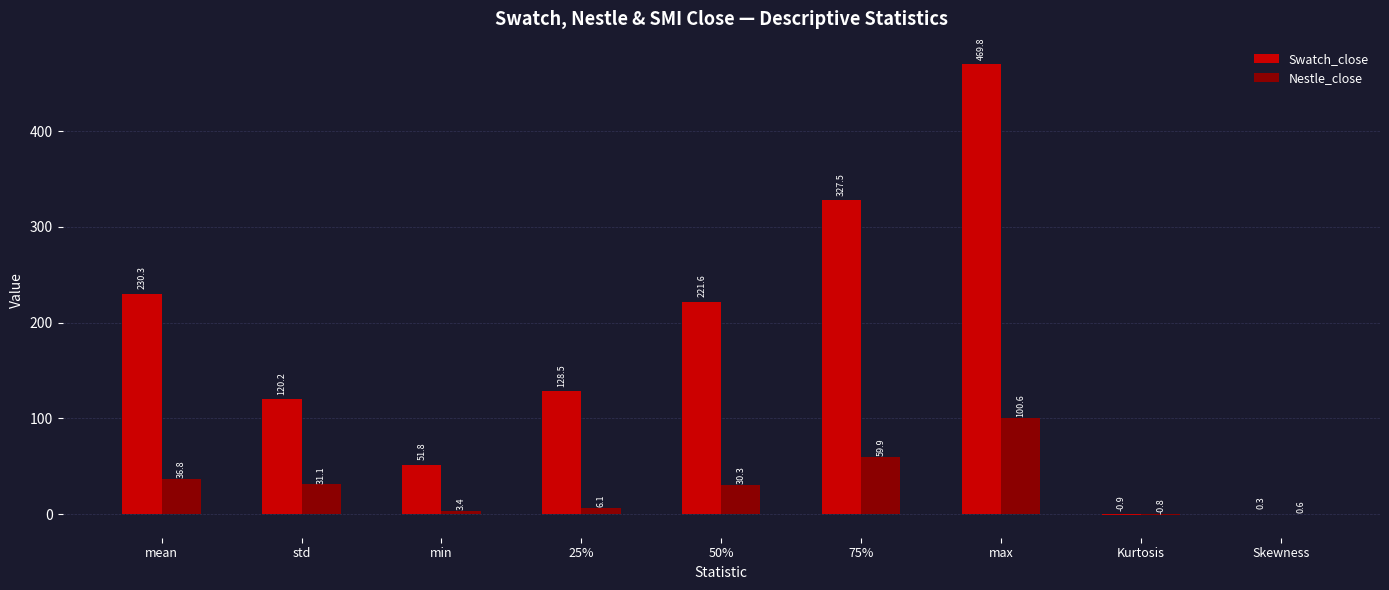

Reading left to right, transcribe all the data shown in this chart.

Swatch_close: 230.3	120.2	51.8	128.5	221.6	327.5	469.8	-0.9	0.3
Nestle_close: 36.8	31.1	3.4	6.1	30.3	59.9	100.6	-0.8	0.6